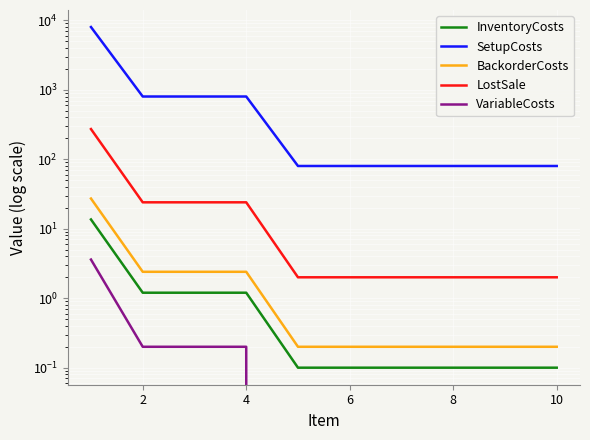

What is the total value across all series at 8?

82.3